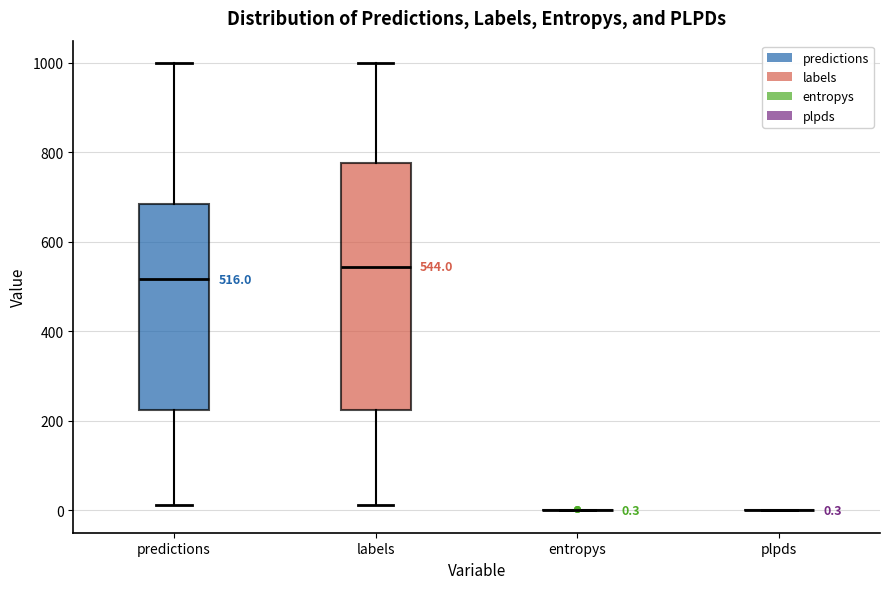

Which box is the tallest, from its lower edge to its upper edge?

labels